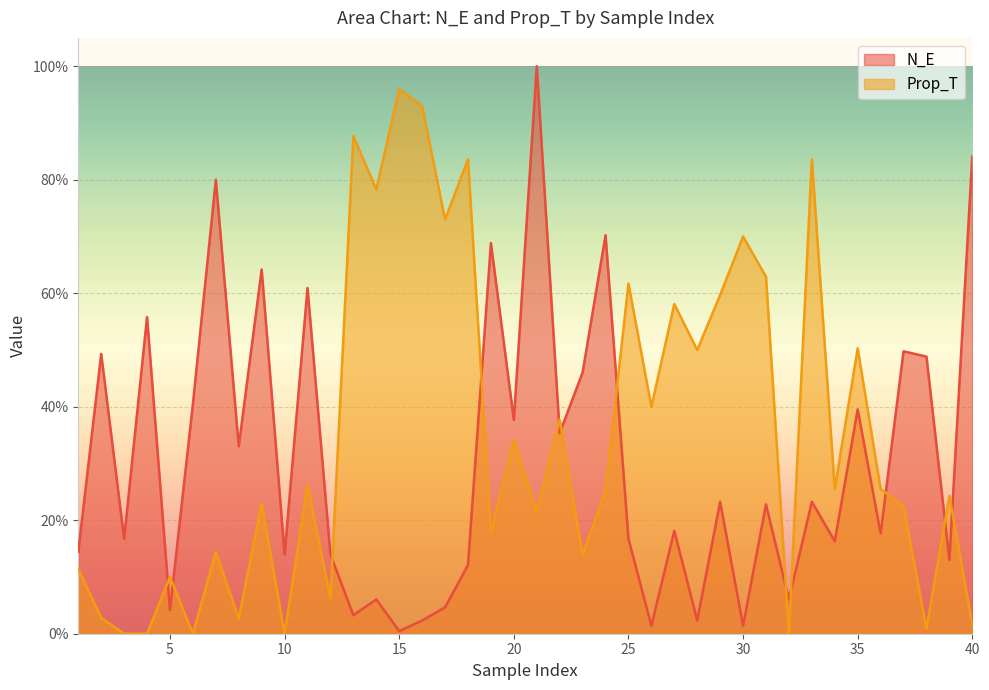

What is the difference between the second highest and second lowest values in the Prop_T series?

0.9